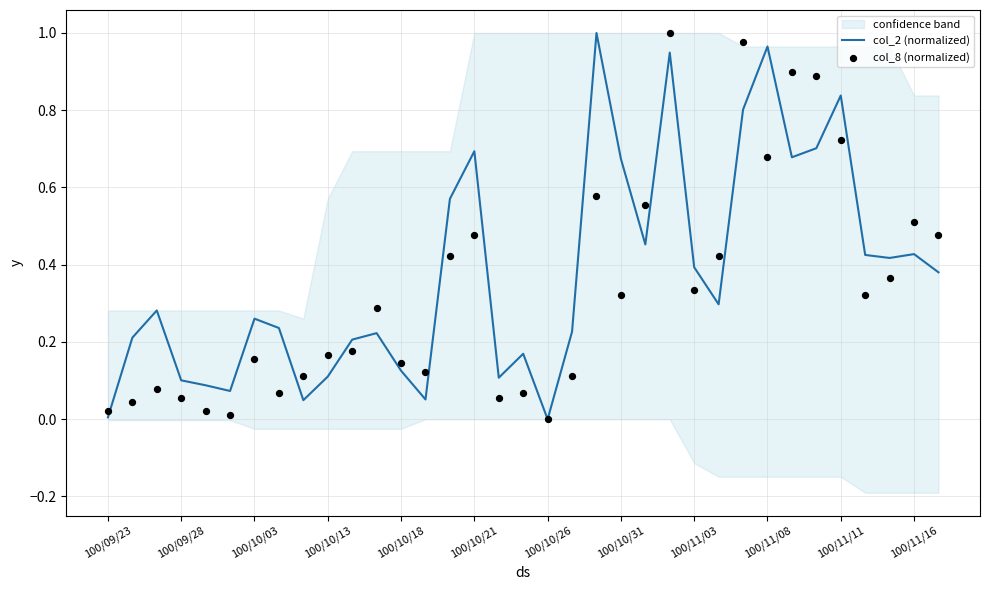

Which series contains the lowest Y value?

col_2 (normalized)